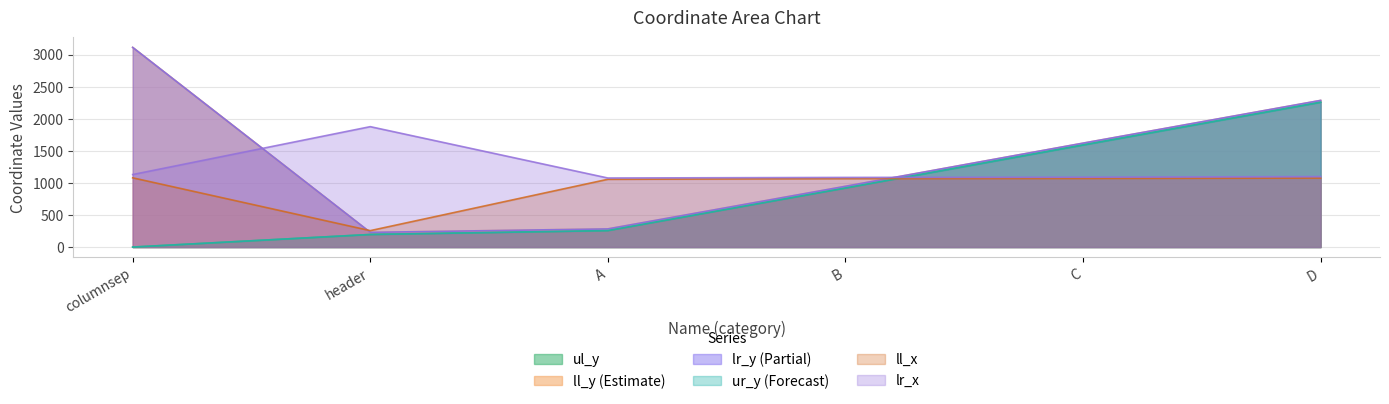

List the series in order of their peak value, lowest first.

ll_x, lr_x, ul_y, ur_y, ll_y, lr_y